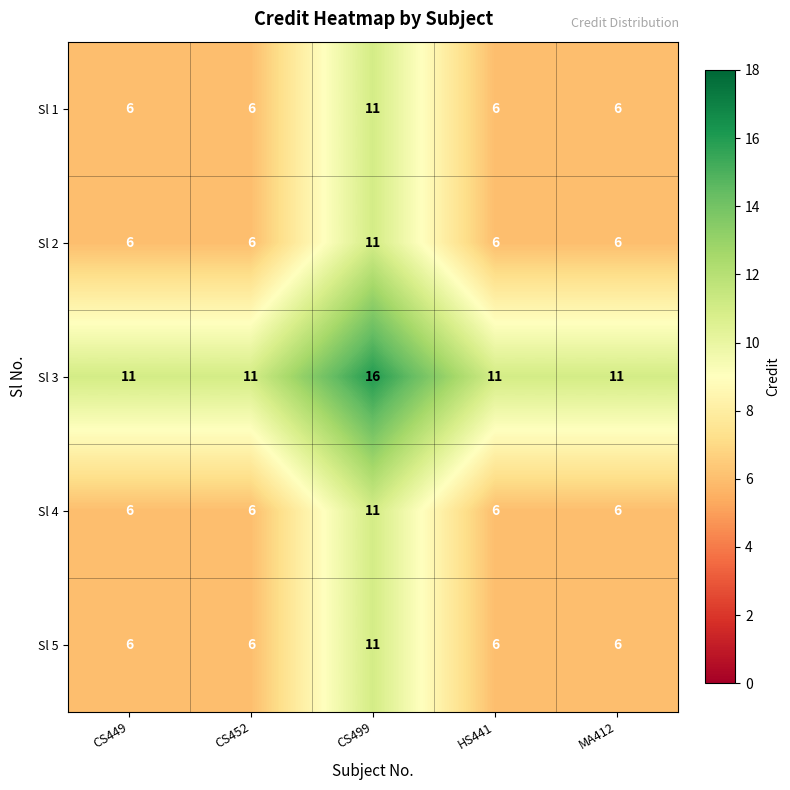

Count the Sl 4 values in the range 6 to 7.

4